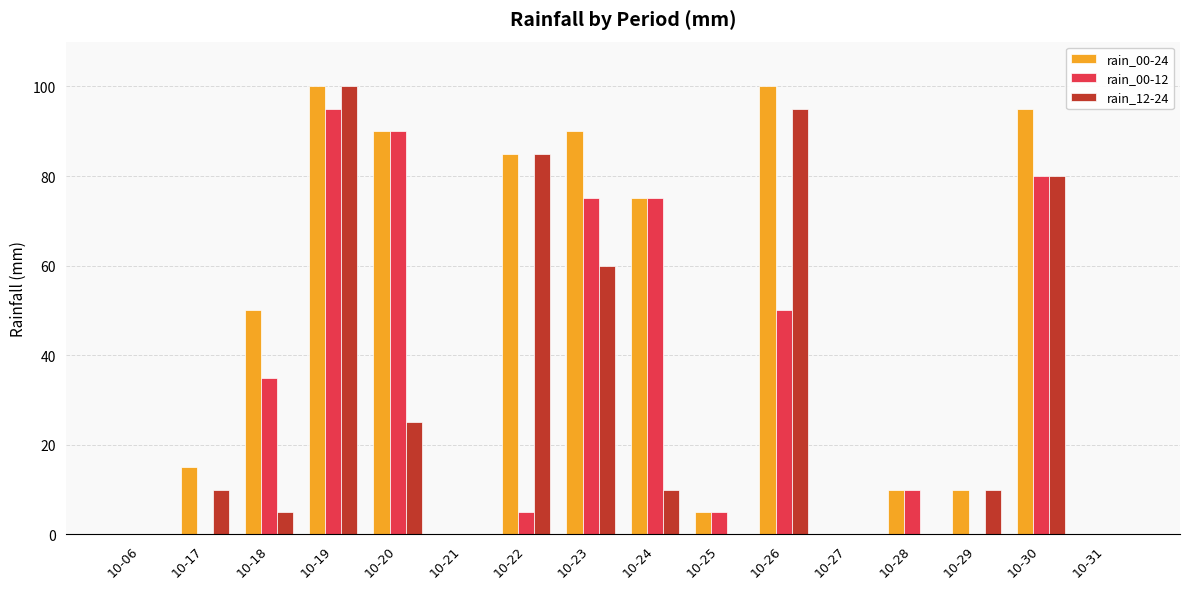

Which series has the largest total across all categories?

rain_00-24